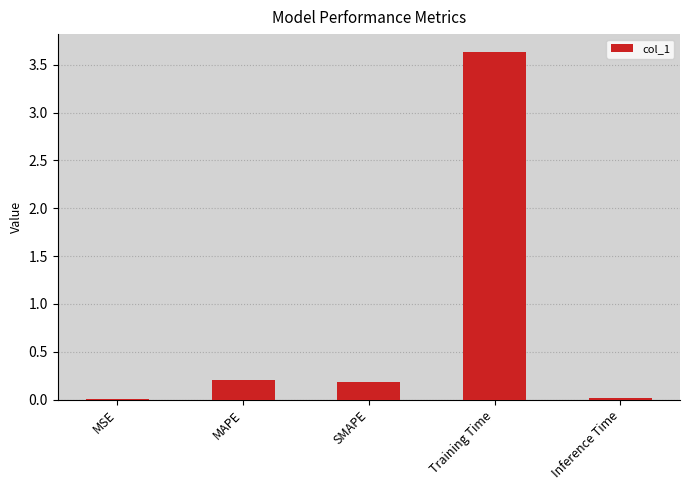

Which label corresponds to the largest value in the chart?

Training Time